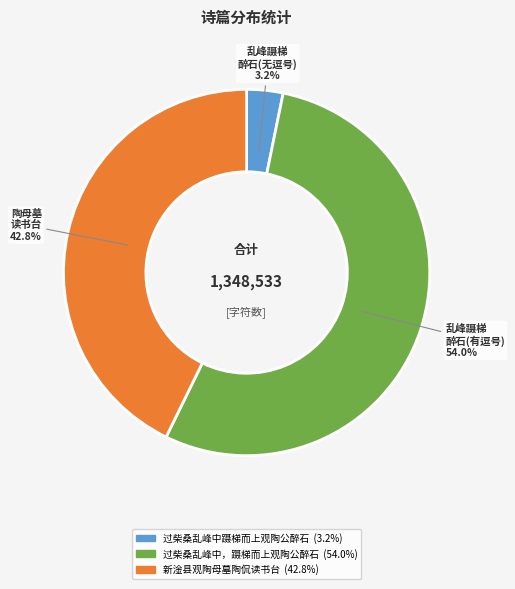

Is it true that 新淦县观陶母墓陶侃读书台 is 43% of the pie?

True